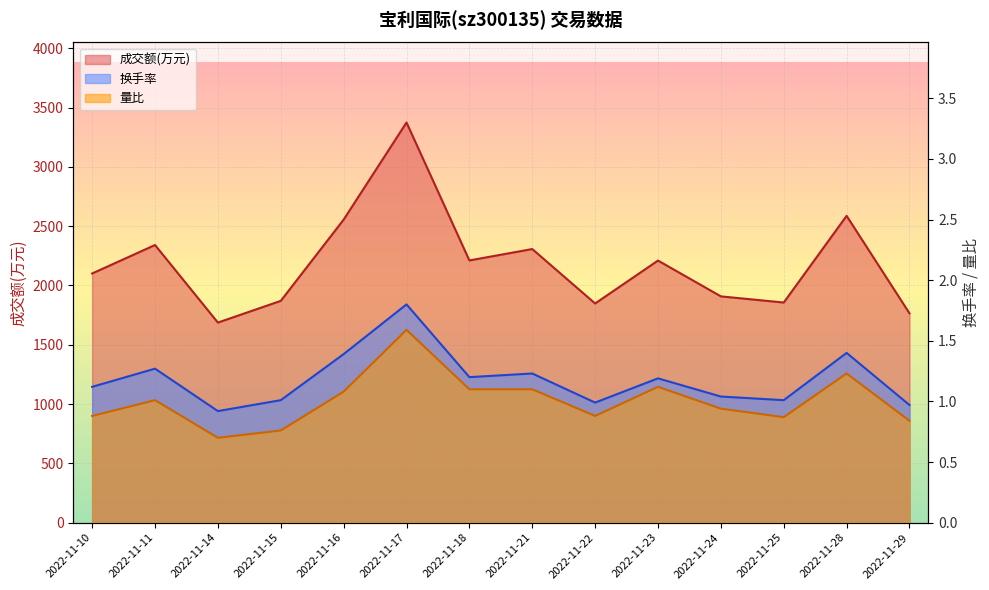

At 2022-11-18, list the series in order from smallest to largest.

量比, 换手率, 成交额(万元)